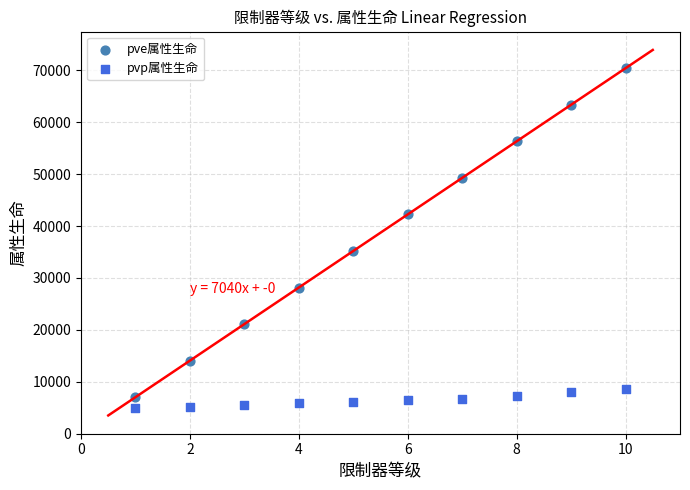

Which series contains the highest Y value?

pve属性生命